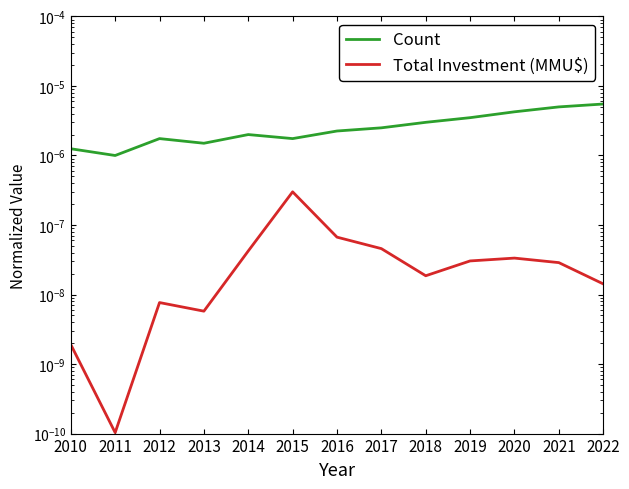

True or false: Total Investment (MMU$) and Count intersect in this chart.

False